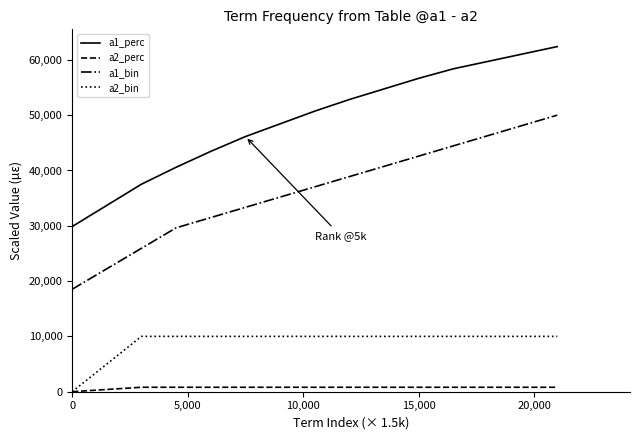

Which series has the largest total across all categories?

a1_perc